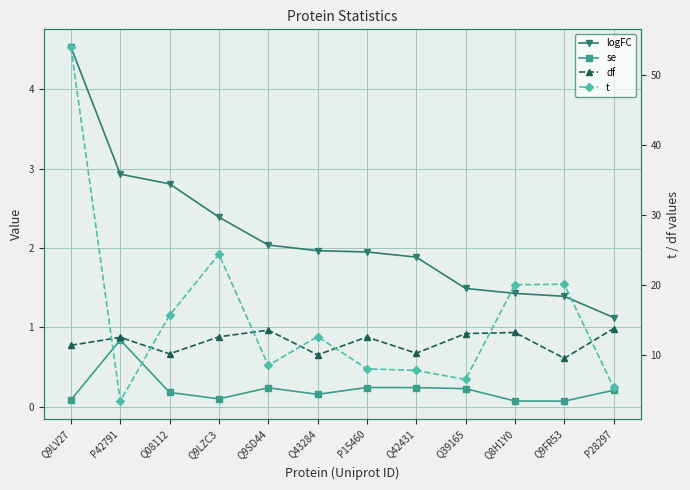

What is the greatest value displayed?

54.0